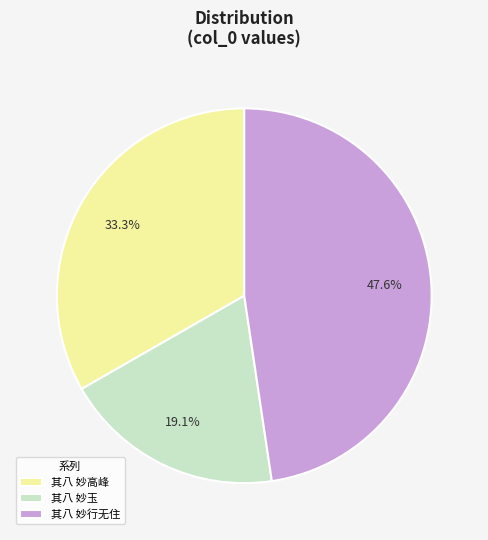

How many slices are in this pie chart?

3